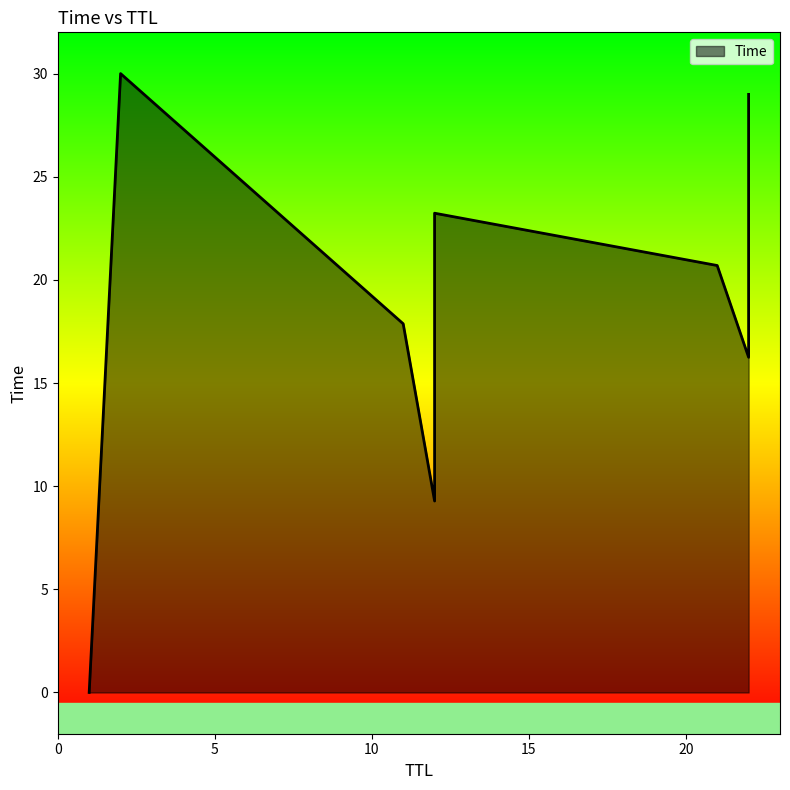

At which category does the chart reach its peak across all series?

2